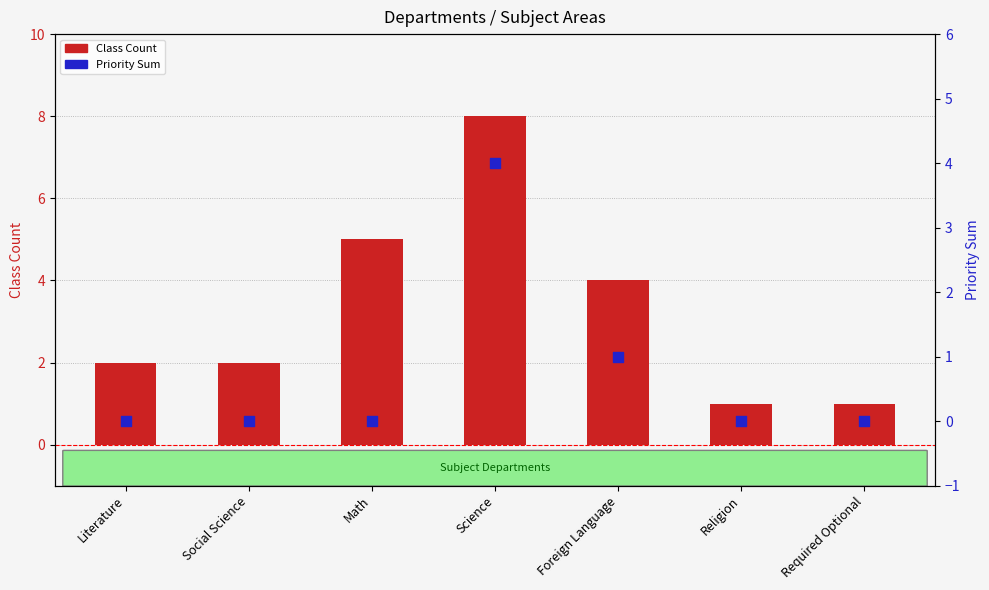

Is the value of Priority Sum at Math greater than the value of Class Count at Literature?

No